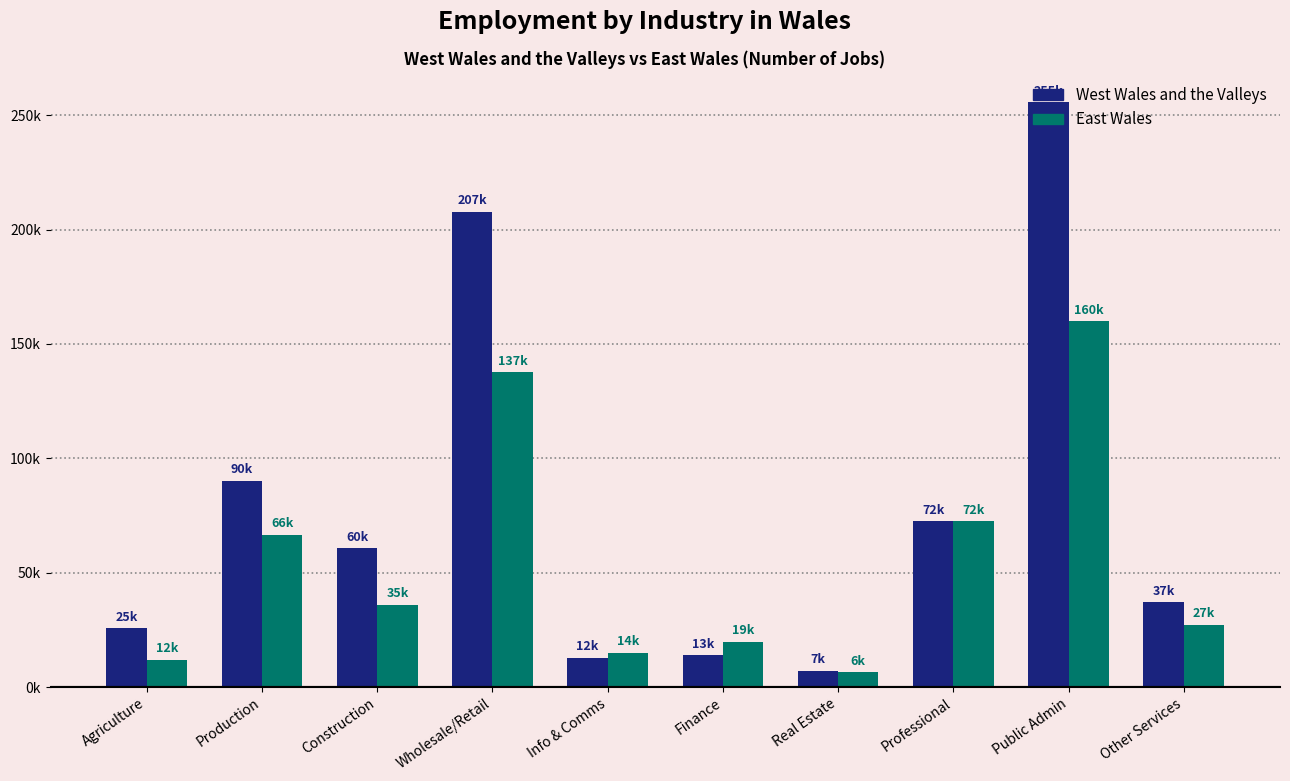

Reading left to right, list all the values displayed in this chart.

West Wales and the Valleys: 25700	90200	60700	207700	12900	13900	7100	72400	255700	37000
East Wales: 12000	66600	35900	137700	14900	19800	6500	72500	160000	27200